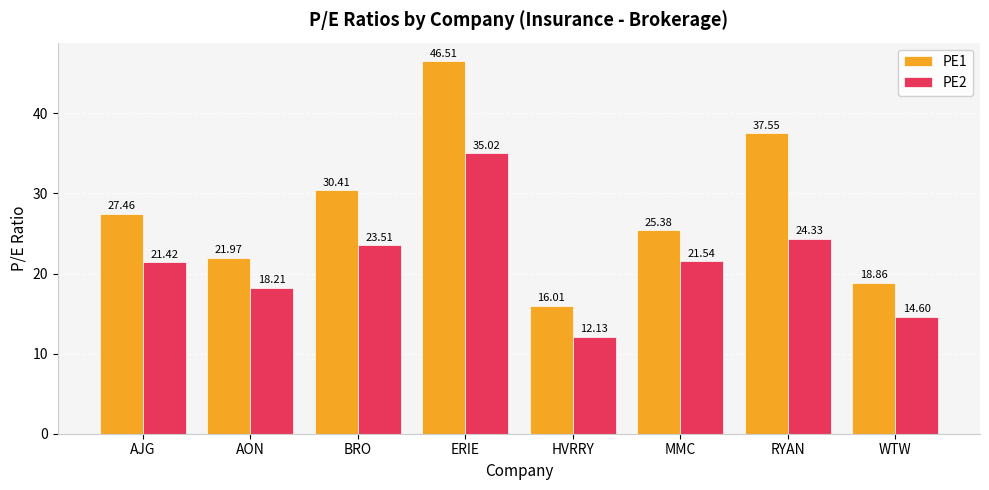

Rank the series at AON from lowest to highest value.

PE2, PE1